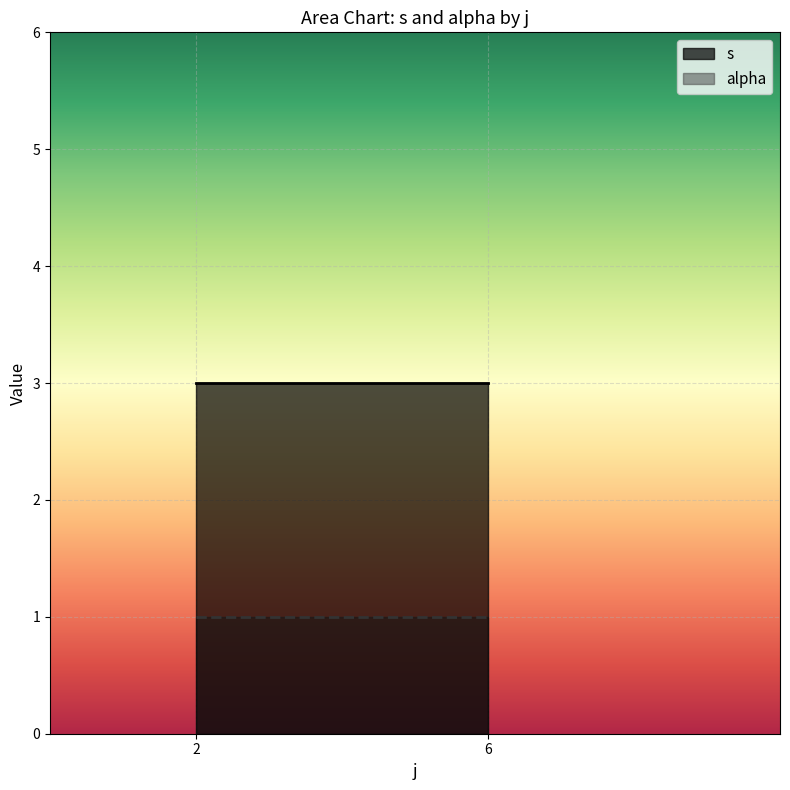

Which category has the lowest value in the s series?

2